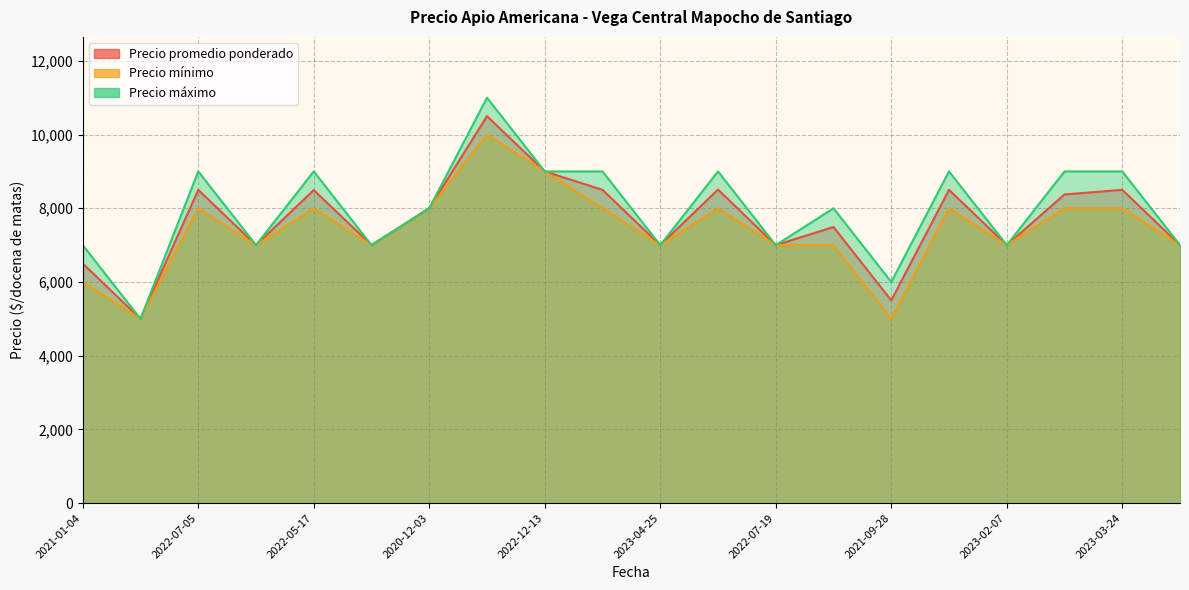

What is the sum of the Precio promedio ponderado values at 2021-09-28 and 2023-02-07?

12500